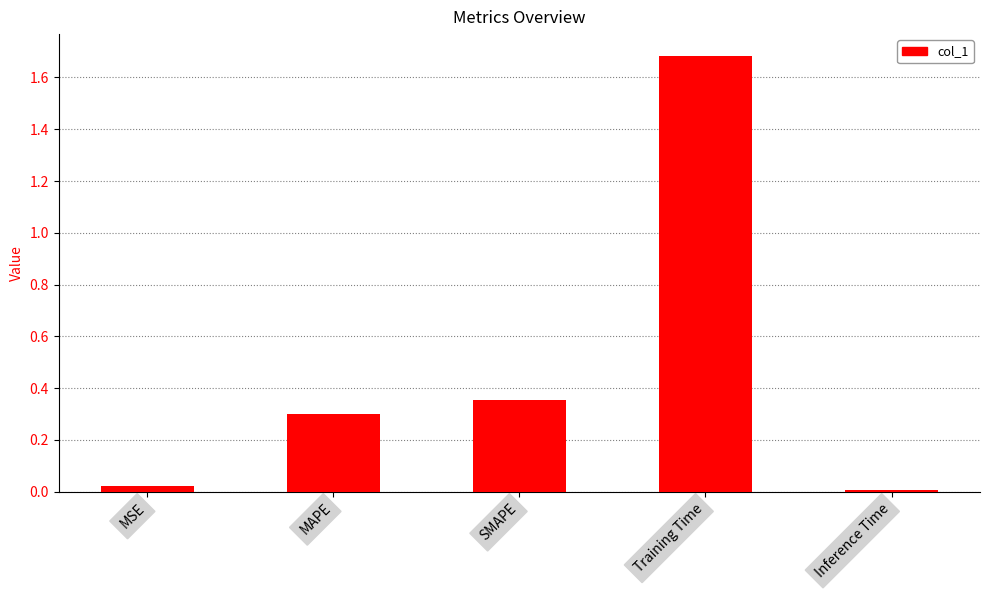

What is the difference between the second highest and minimum values?

0.3